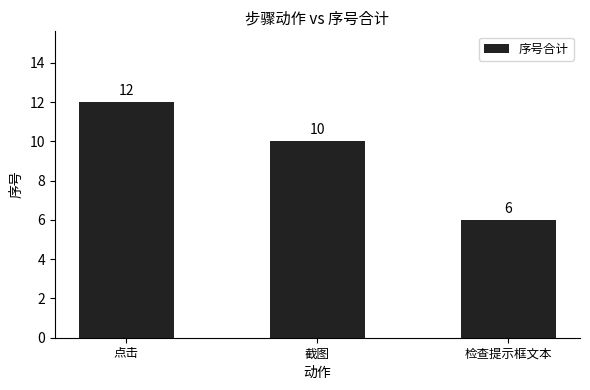

How many bars are there in total?

3